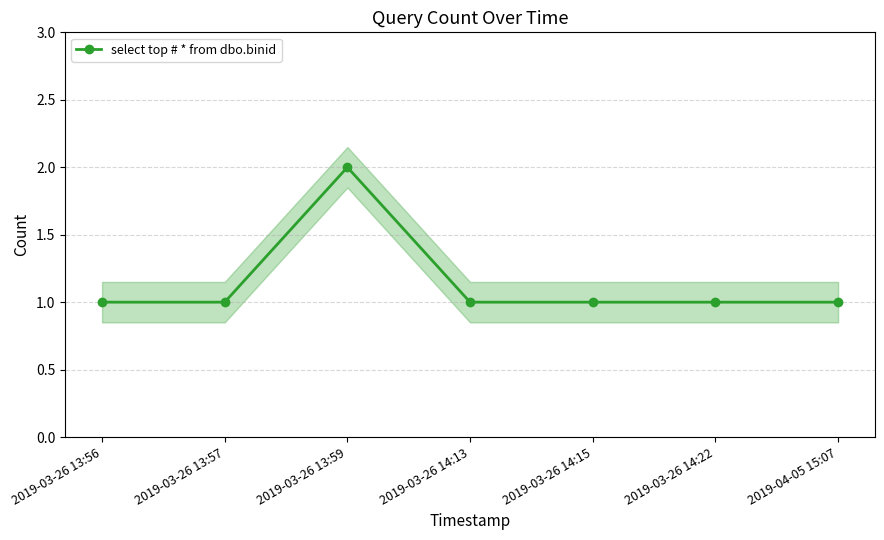

List the labels in order of value, smallest first.

2019-03-26 13:56, 2019-03-26 13:57, 2019-03-26 14:13, 2019-03-26 14:15, 2019-03-26 14:22, 2019-04-05 15:07, 2019-03-26 13:59